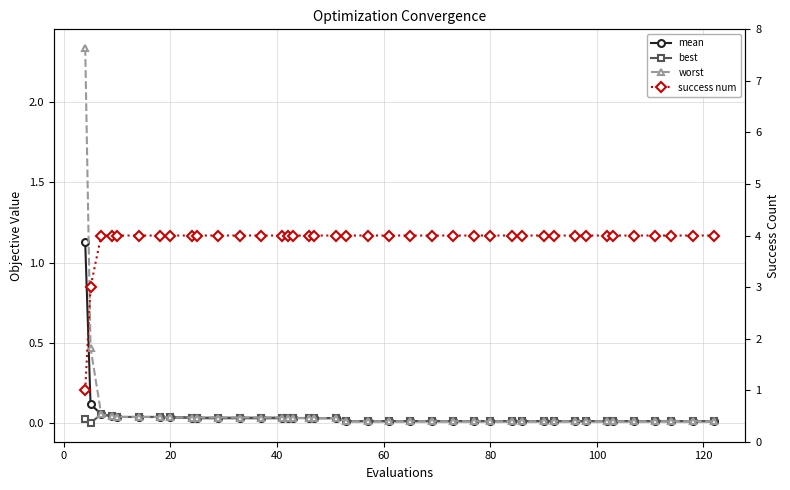

Is the value of best at 120 greater than the value of success num at 60?

No